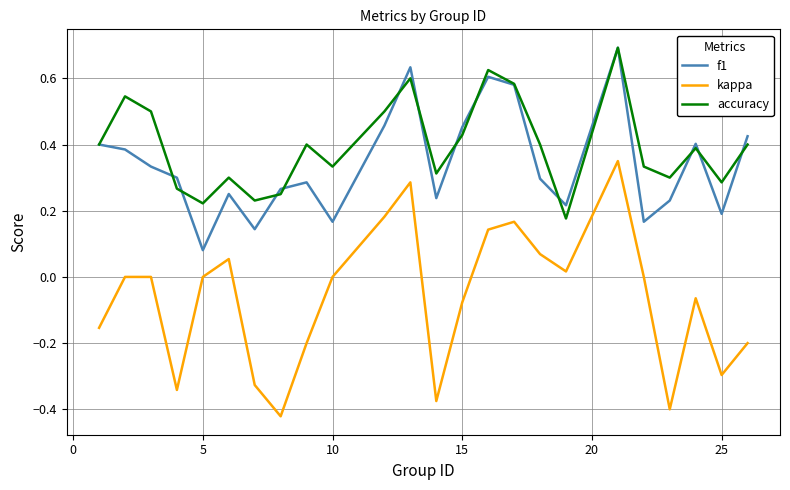

Which series has the widest spread of values?

kappa